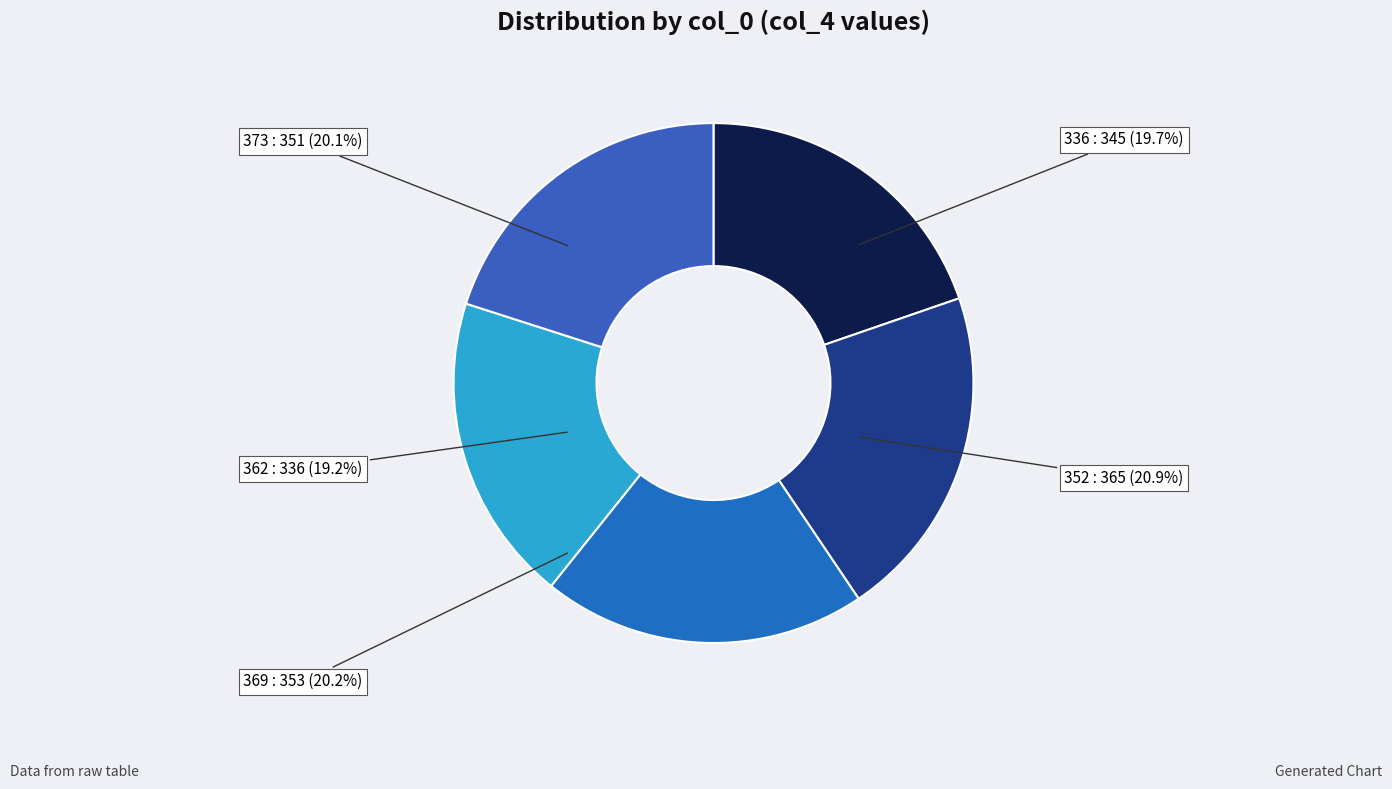

The 352 slice represents 16% of the pie. True or false?

False